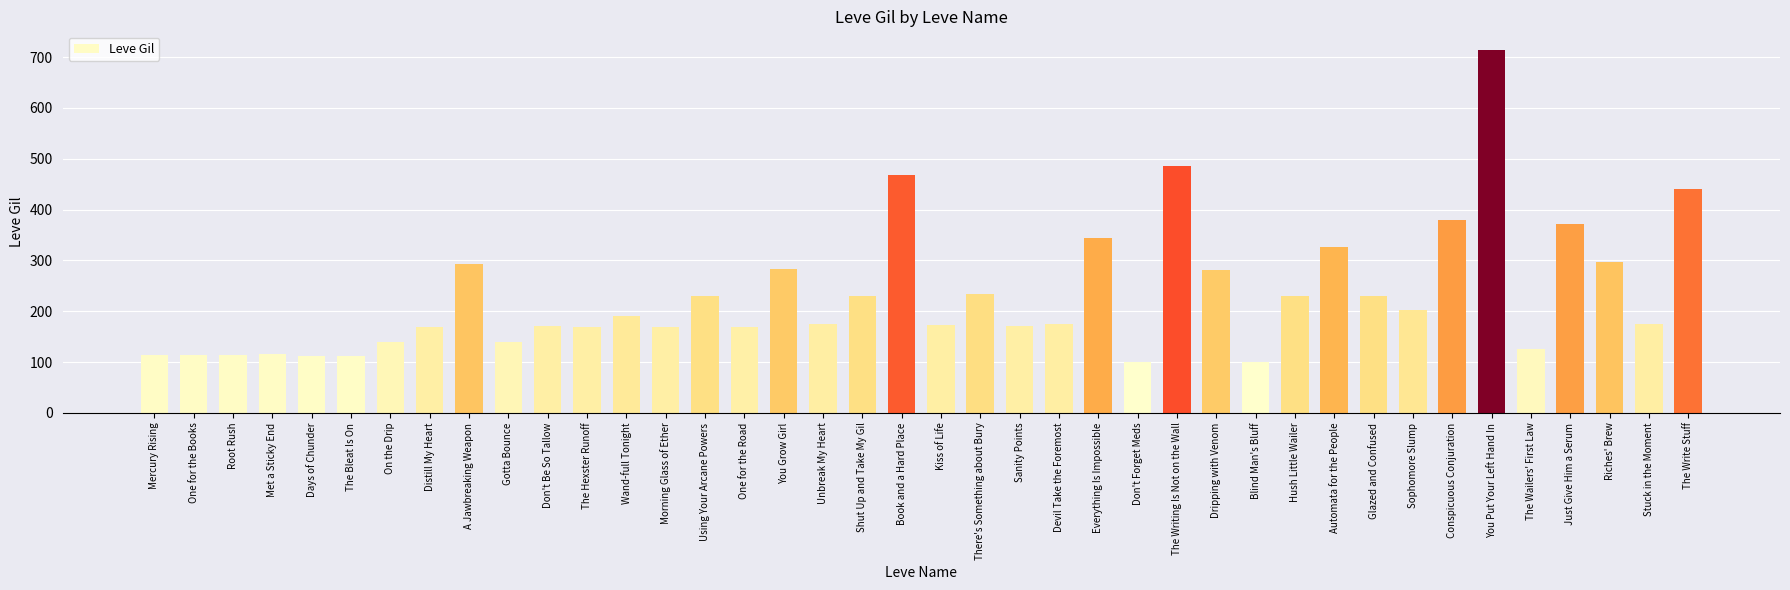

Which label corresponds to the largest value in the chart?

You Put Your Left Hand In